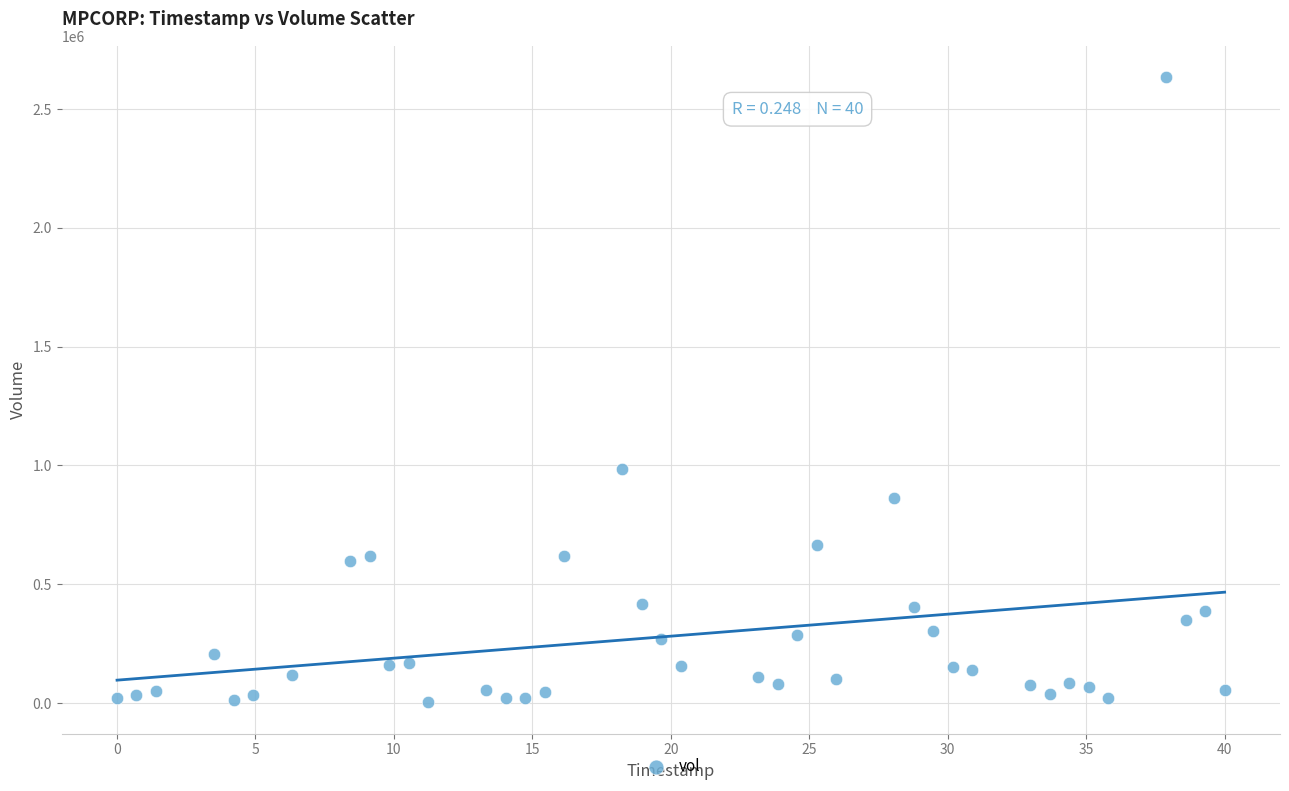

What Y value in the scatter plot is closest to 1319136?

984834